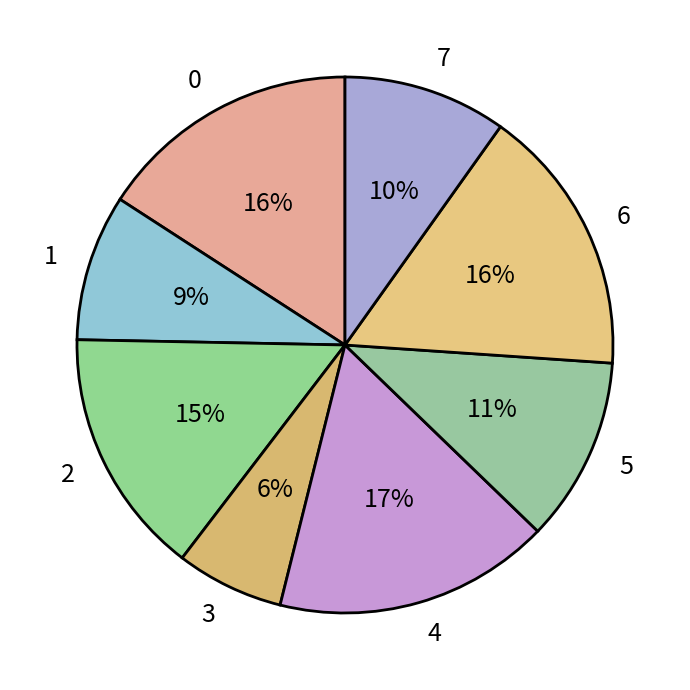

Which slice is the smallest?

3